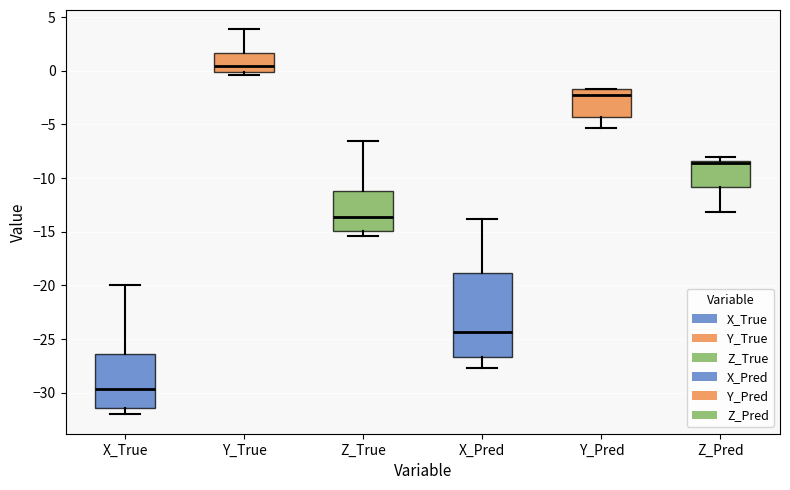

Comparing the boxes themselves (not the whiskers), which one is the tallest?

X_Pred